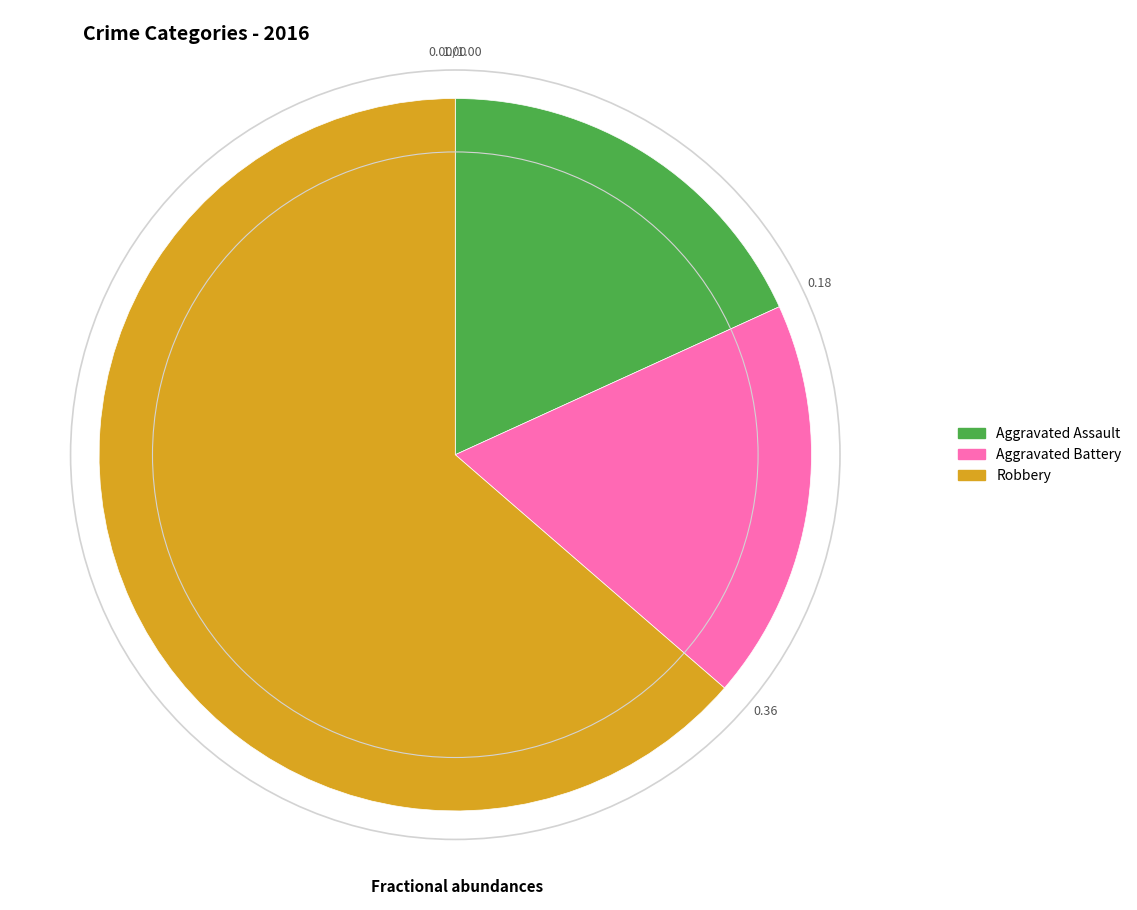

Is there any slice that represents more than half of the pie?

Yes